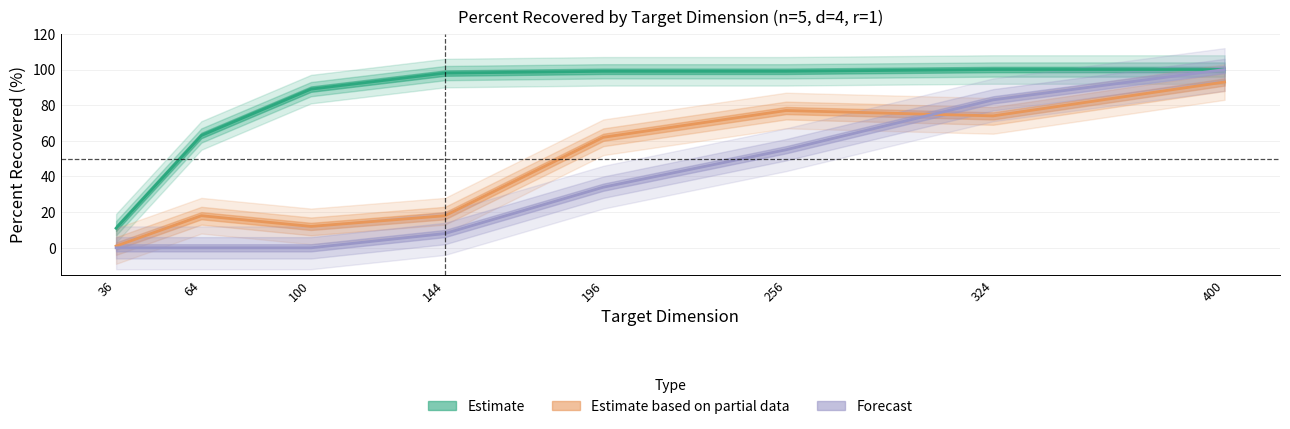

What is the difference between the highest and lowest values at 144?

90